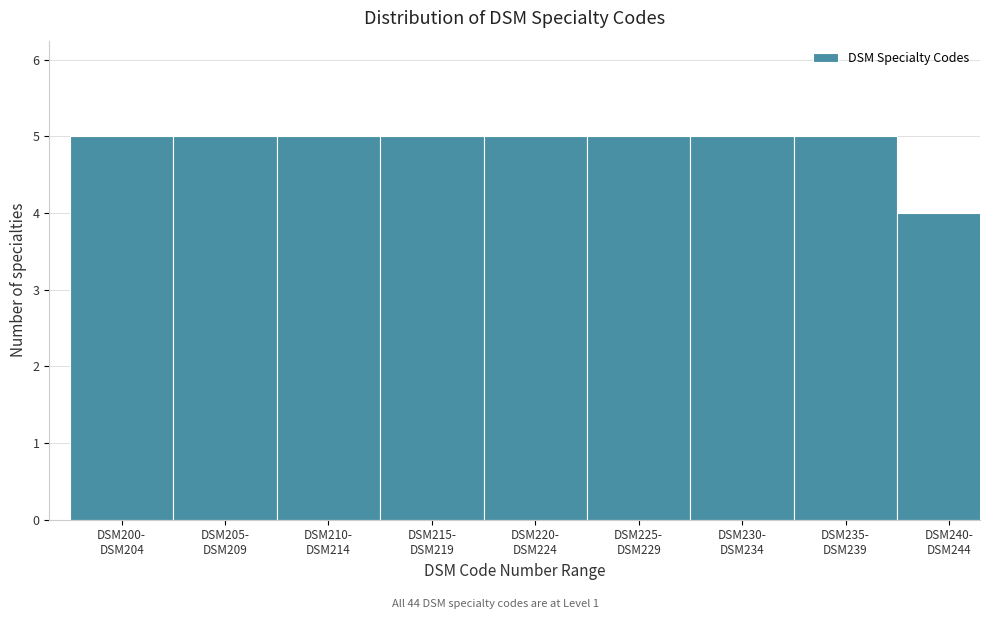

Reading left to right, what are all the values shown in this chart?

5	5	5	5	5	5	5	5	4